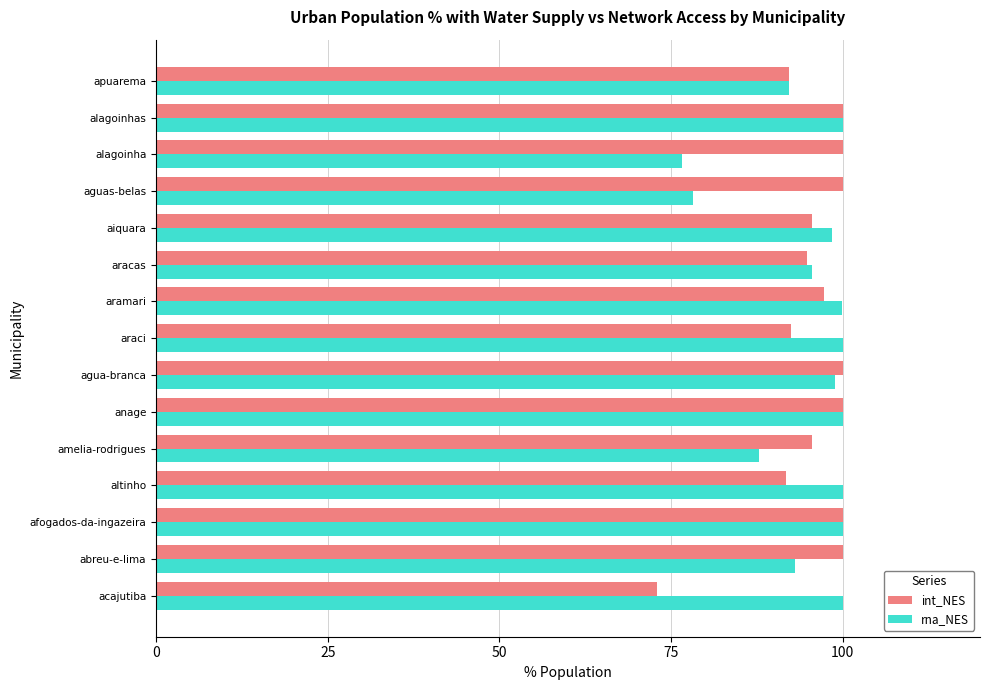

Count the number of categories in the chart.

15